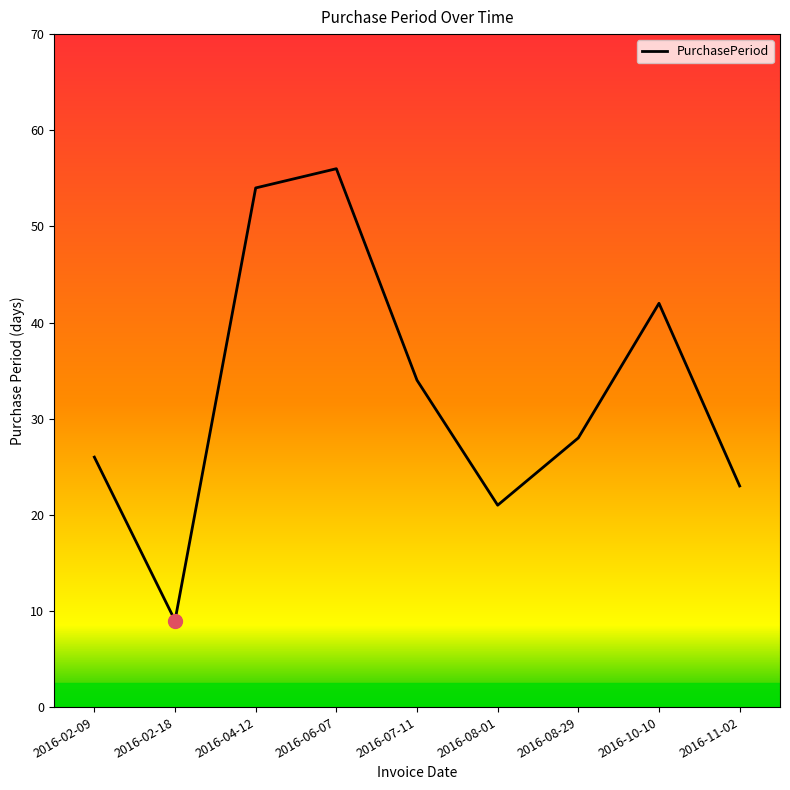

What position from the right is 2016-02-18?

8